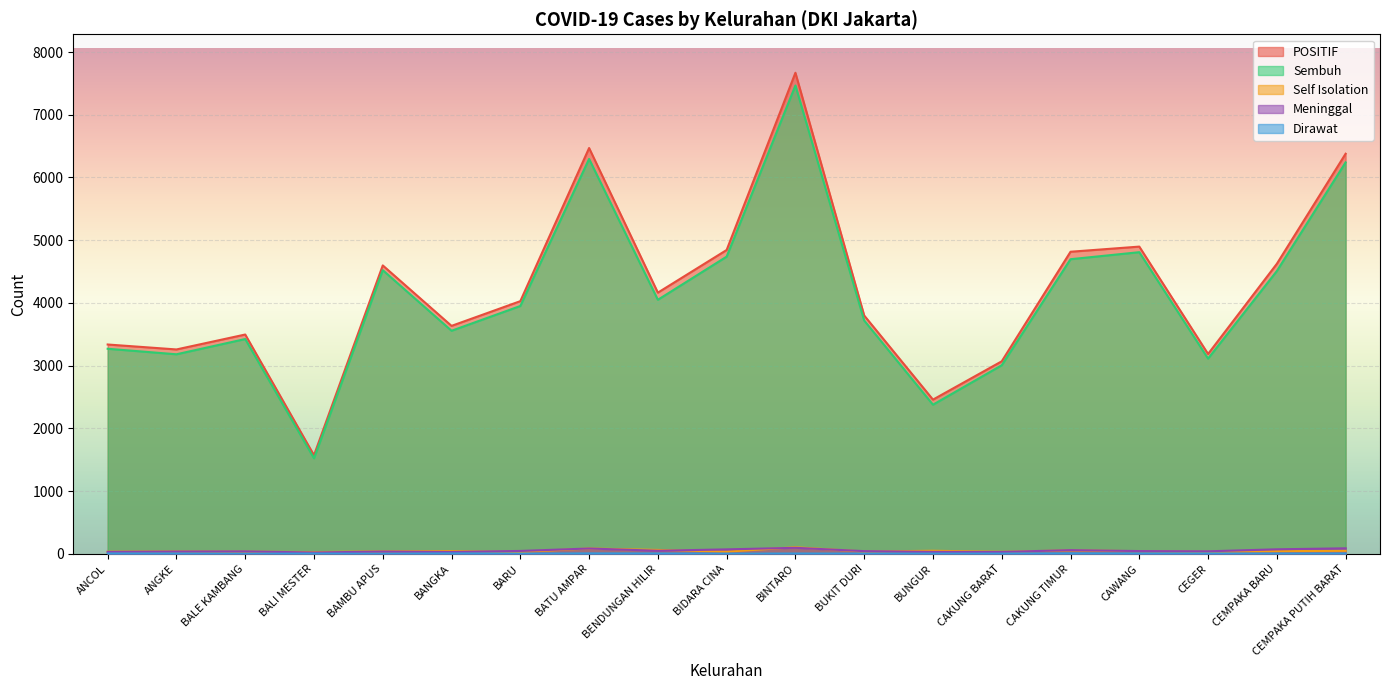

Where is Dirawat nearest to the value 4?

ANGKE